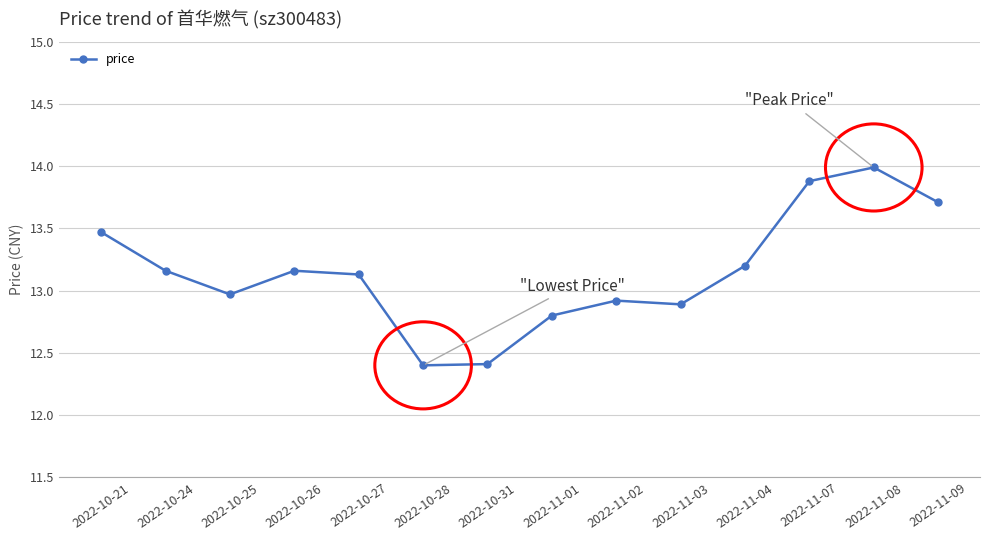

At which category does the data reach its first local peak?

2022-10-26